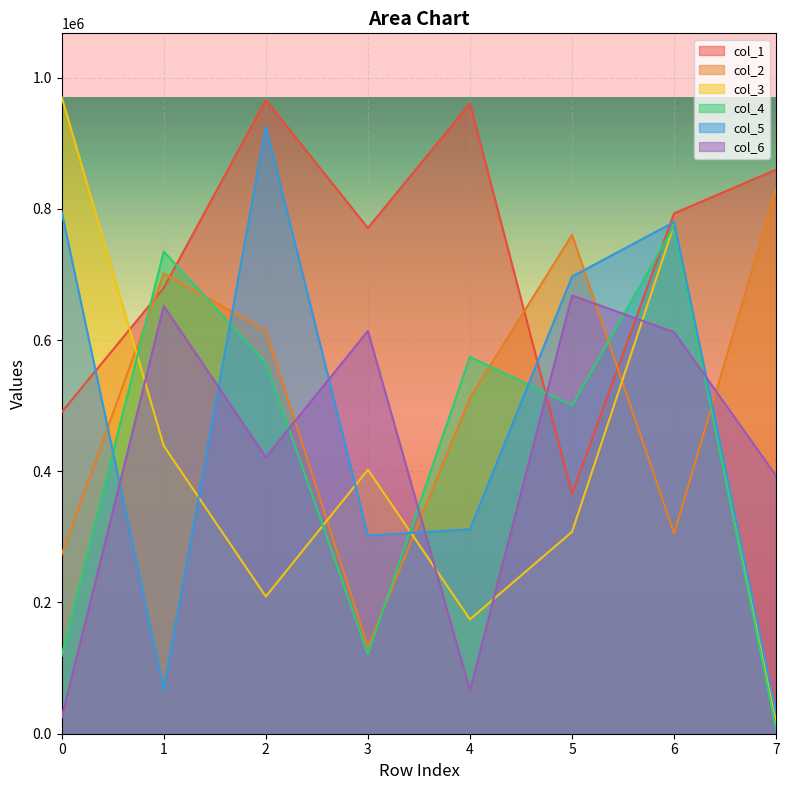

Reading left to right, list all the values displayed in this chart.

col_1: 489966	679487	965832	770658	960530	365184	793048	859687
col_2: 273217	701411	614432	132157	511870	760254	305149	830908
col_3: 970368	438823	209089	402419	174292	307674	775934	16732
col_4: 118612	734954	565212	121391	574307	500328	774128	5722
col_5: 795436	66650	925318	302044	311597	696760	779782	30482
col_6: 24423	651949	421383	613838	65824	667996	611941	392932